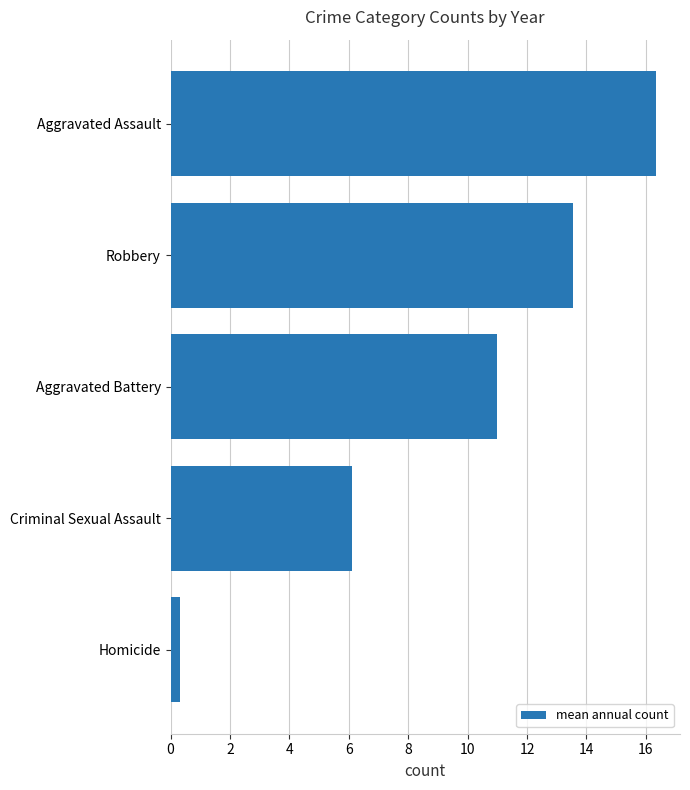

Reading bottom to top, list all the values displayed in this chart.

0.3	6.1	11.0	13.6	16.3